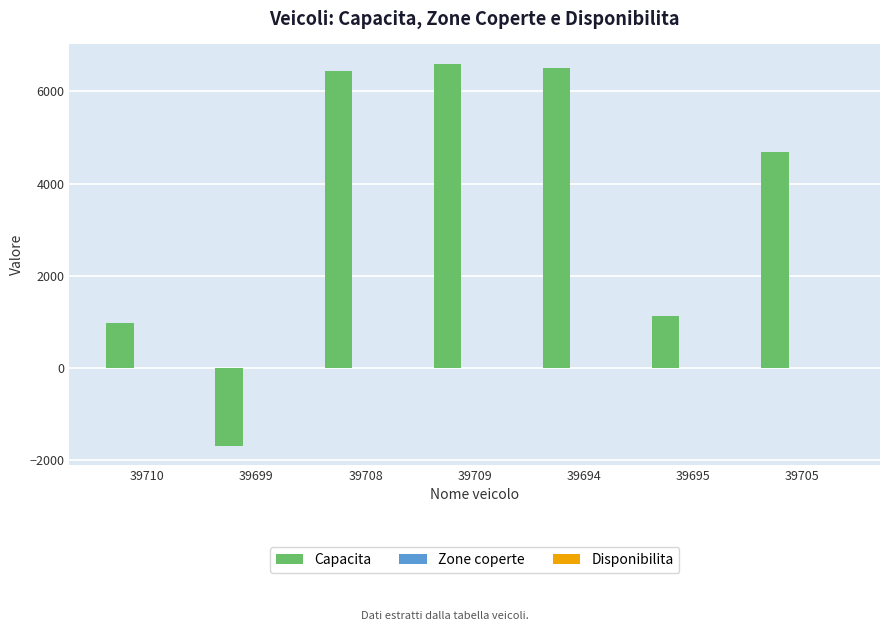

How many values in the Capacita series exceed 4685?

4